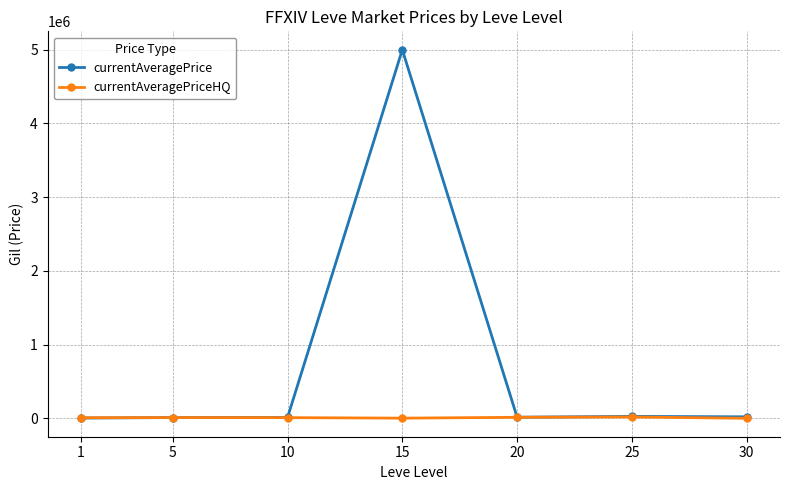

True or false: currentAveragePrice has a value of 19997.0 at 30.

True